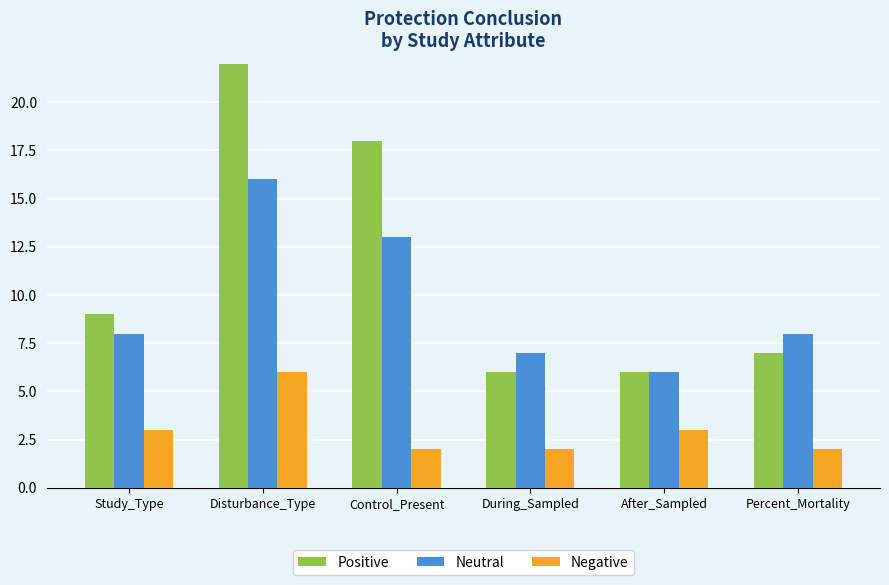

At During_Sampled, list the series in order from smallest to largest.

Negative, Positive, Neutral